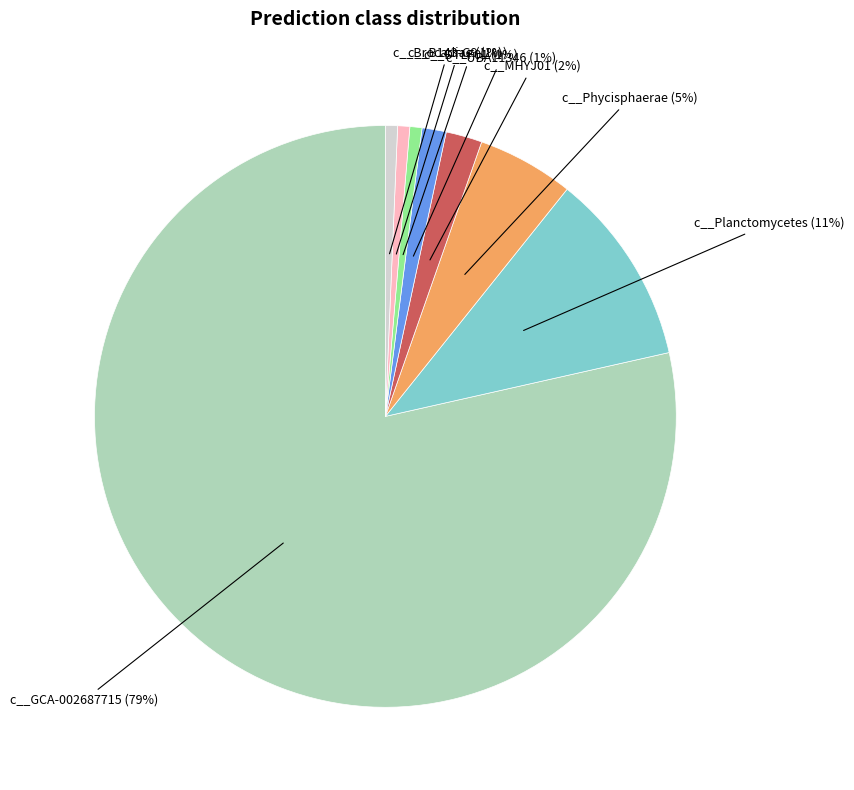

To the nearest percent, what is the combined percentage of c__GCA-002687715 and c__B143-G9?

79%